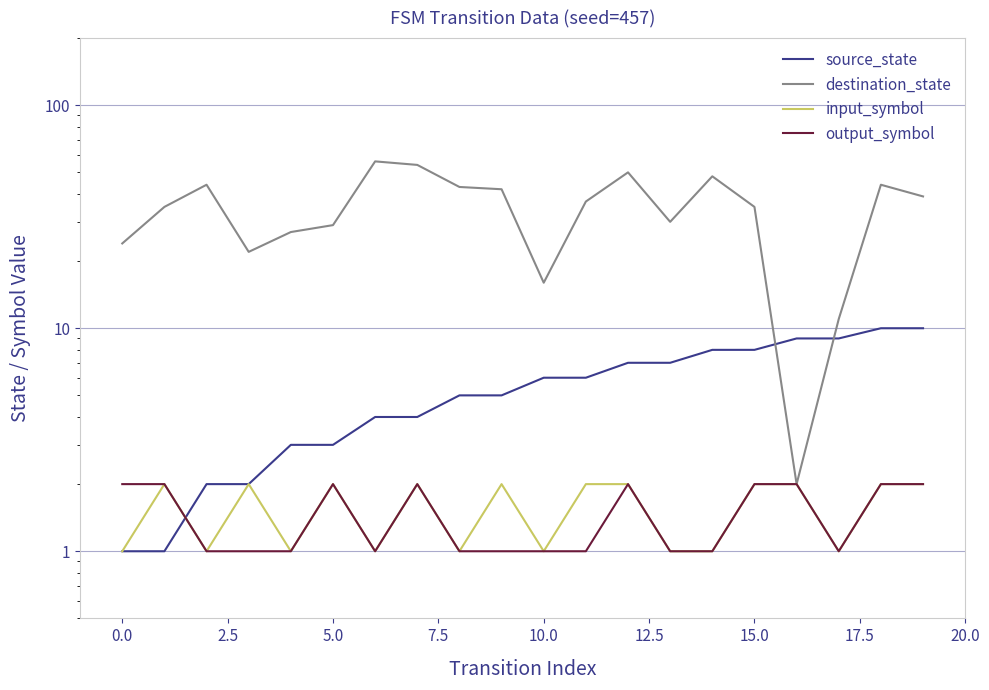

At 5.0, list the series in order from largest to smallest.

destination_state, source_state, input_symbol, output_symbol